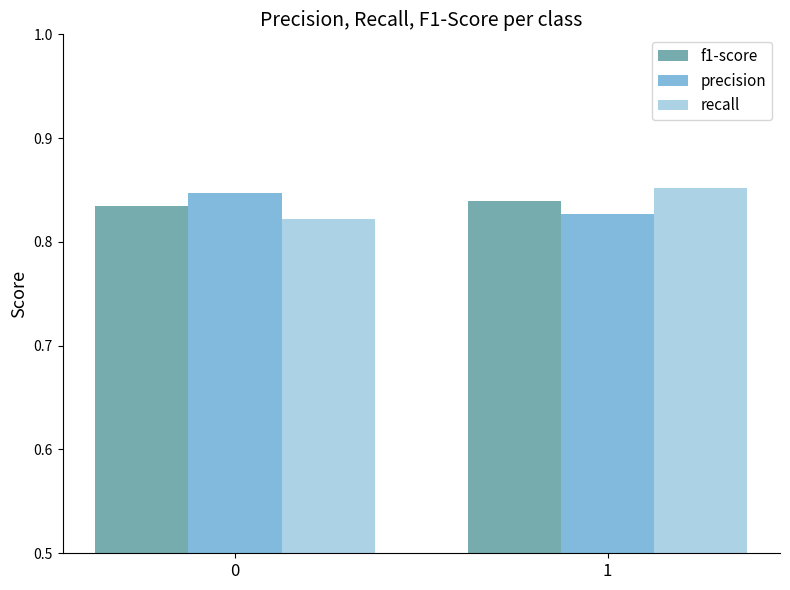

What is the total value across all series at 1?

2.5